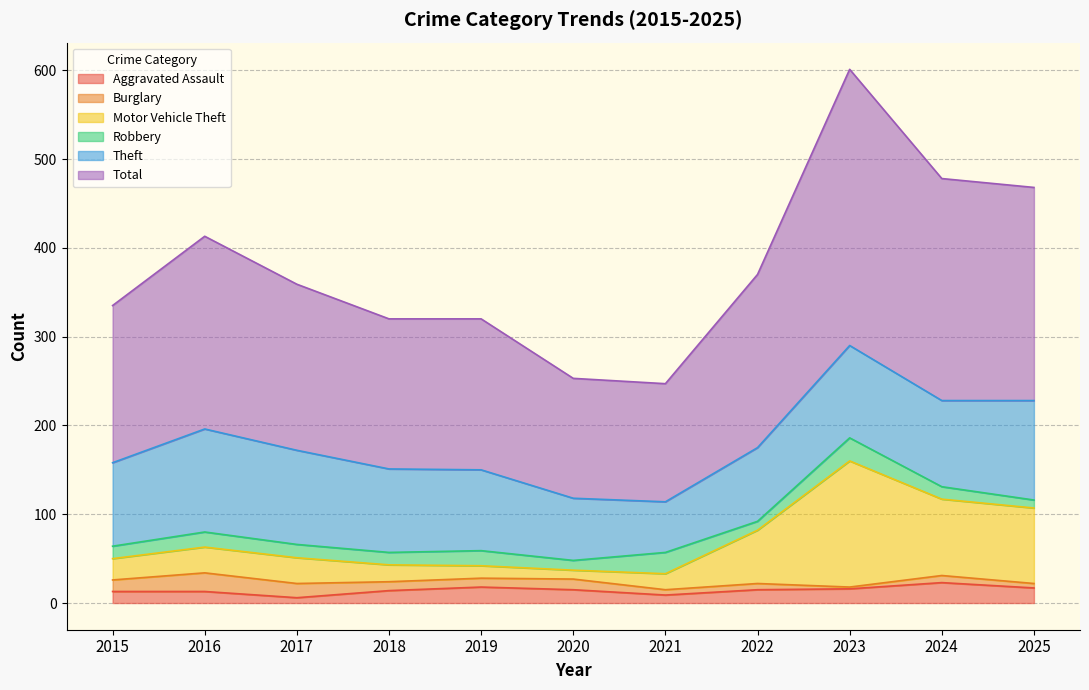

The Aggravated Assault series shows 6 at 2017. True or false?

True